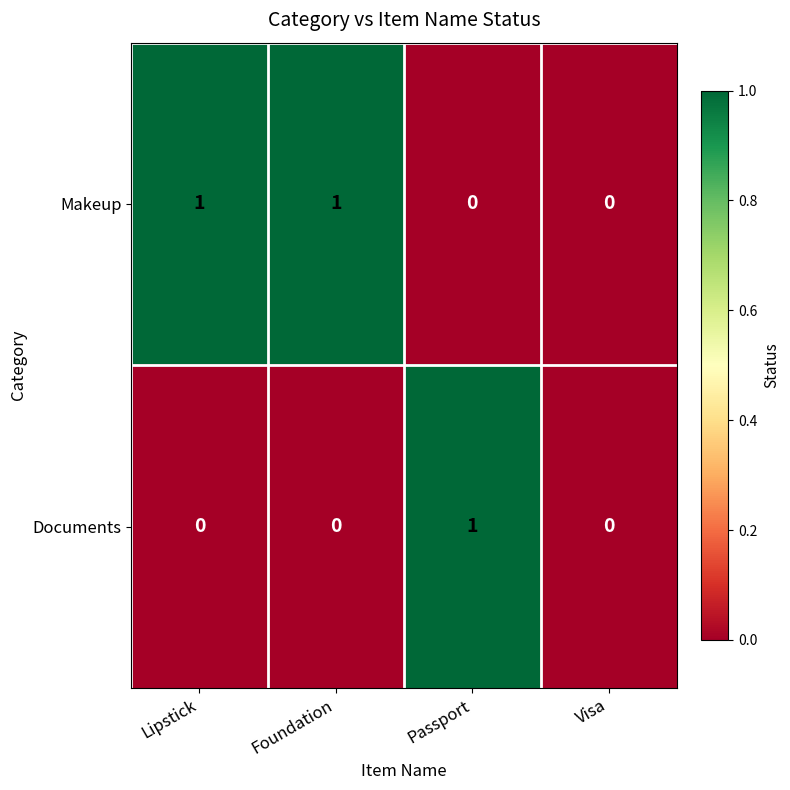

How many distinct data groups are displayed?

2